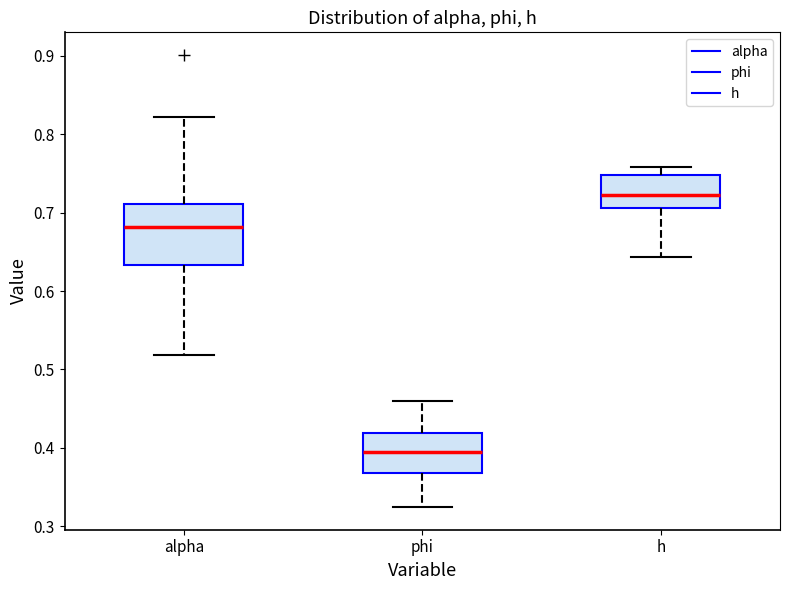

Which box has the highest median line?

h